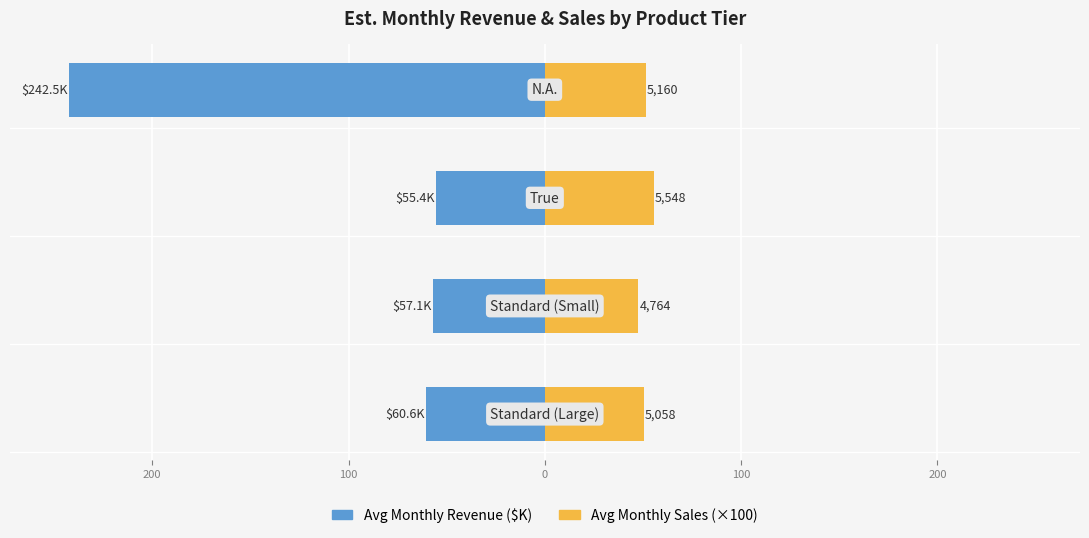

Rank the series by their maximum value, from highest to lowest.

Avg Monthly Sales (×100), Avg Monthly Revenue ($K)